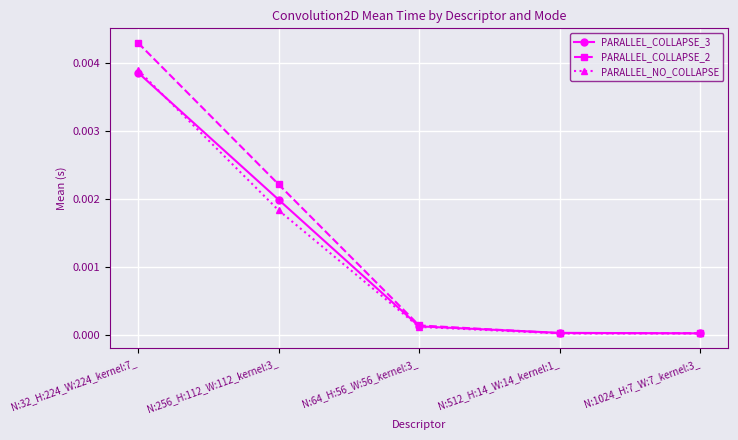

Which series has the largest range (max minus min)?

PARALLEL_COLLAPSE_2